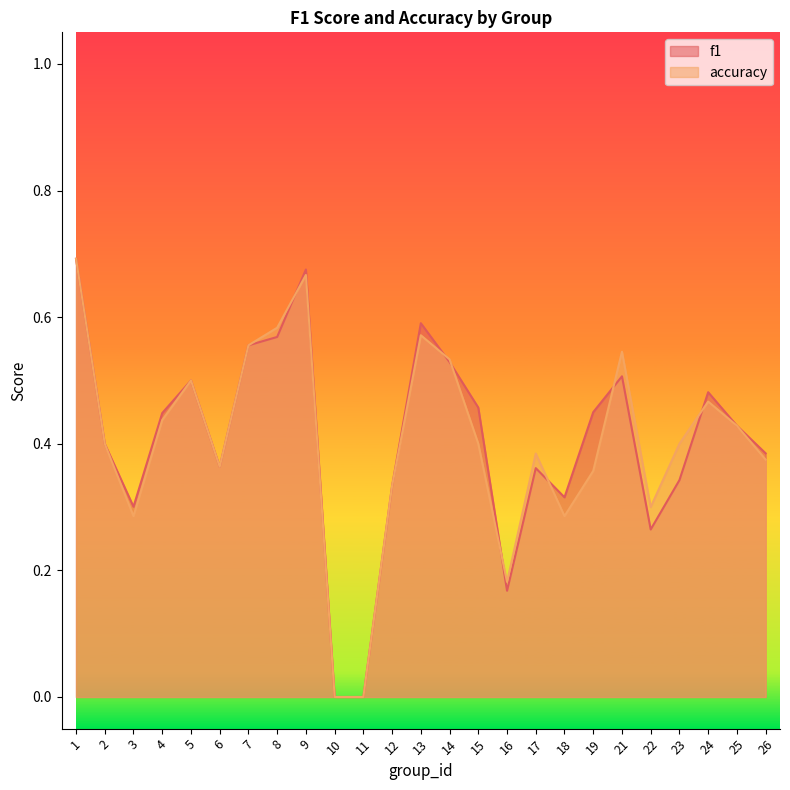

At which category does accuracy reach its first local peak?

5